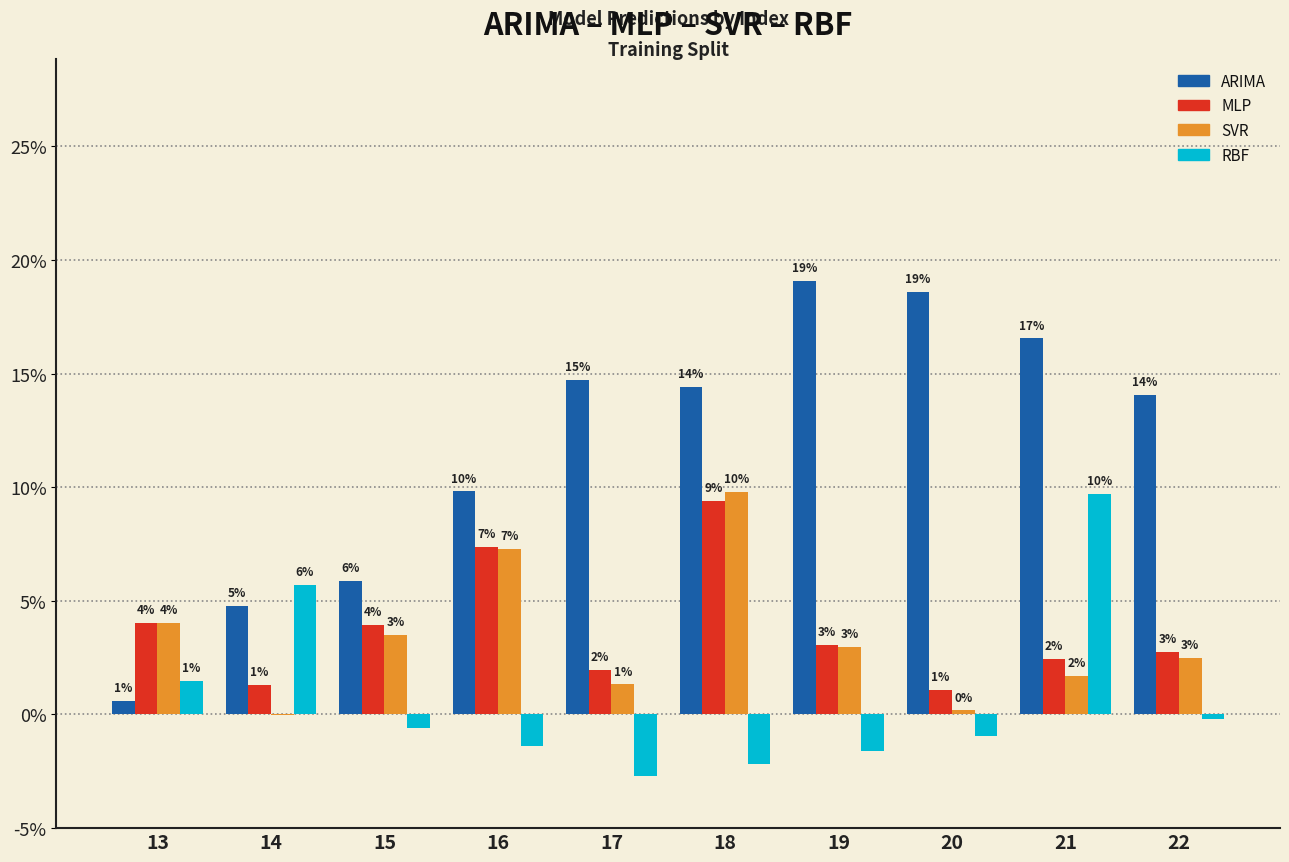

What is the total value across all series at 16?

0.2